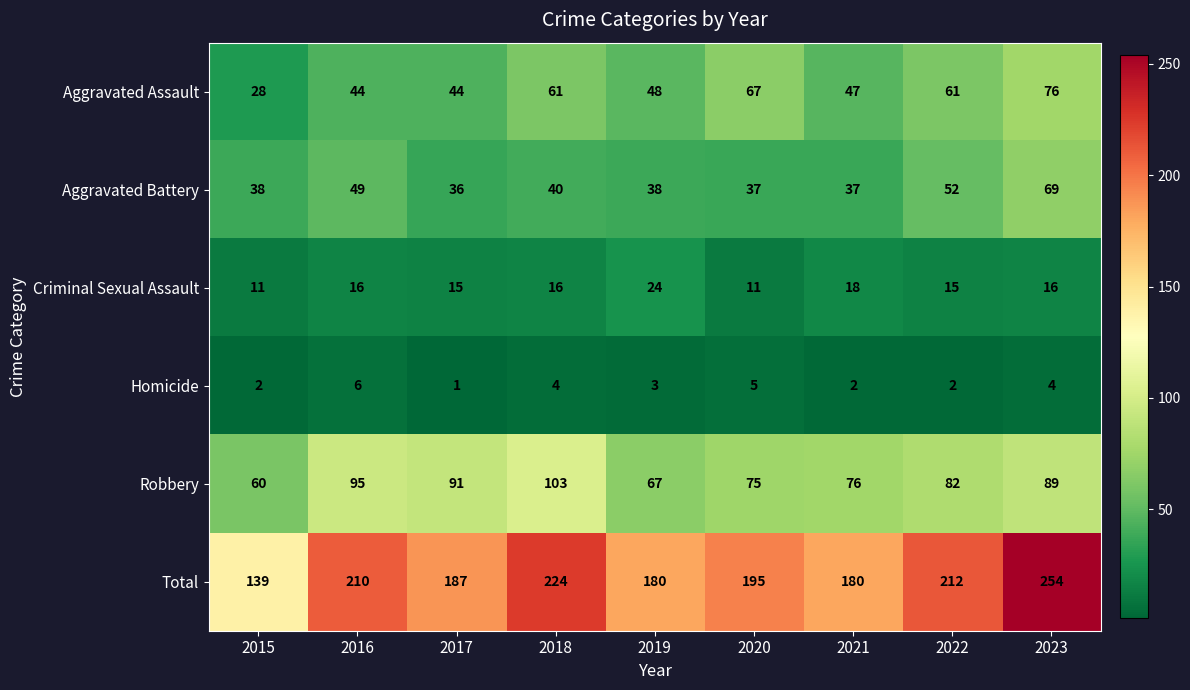

What is the sum of the Robbery values at 2019 and 2022?

149